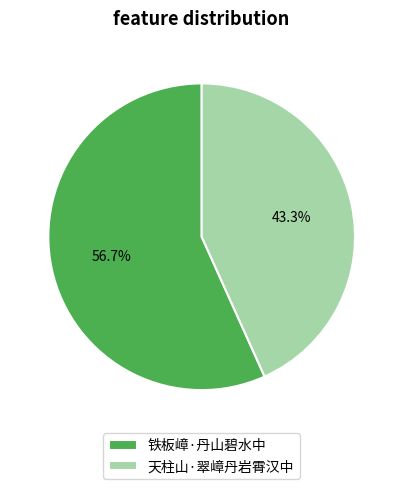

Does 天柱山·翠嶂丹岩霄汉中 represent more than half of the total?

No